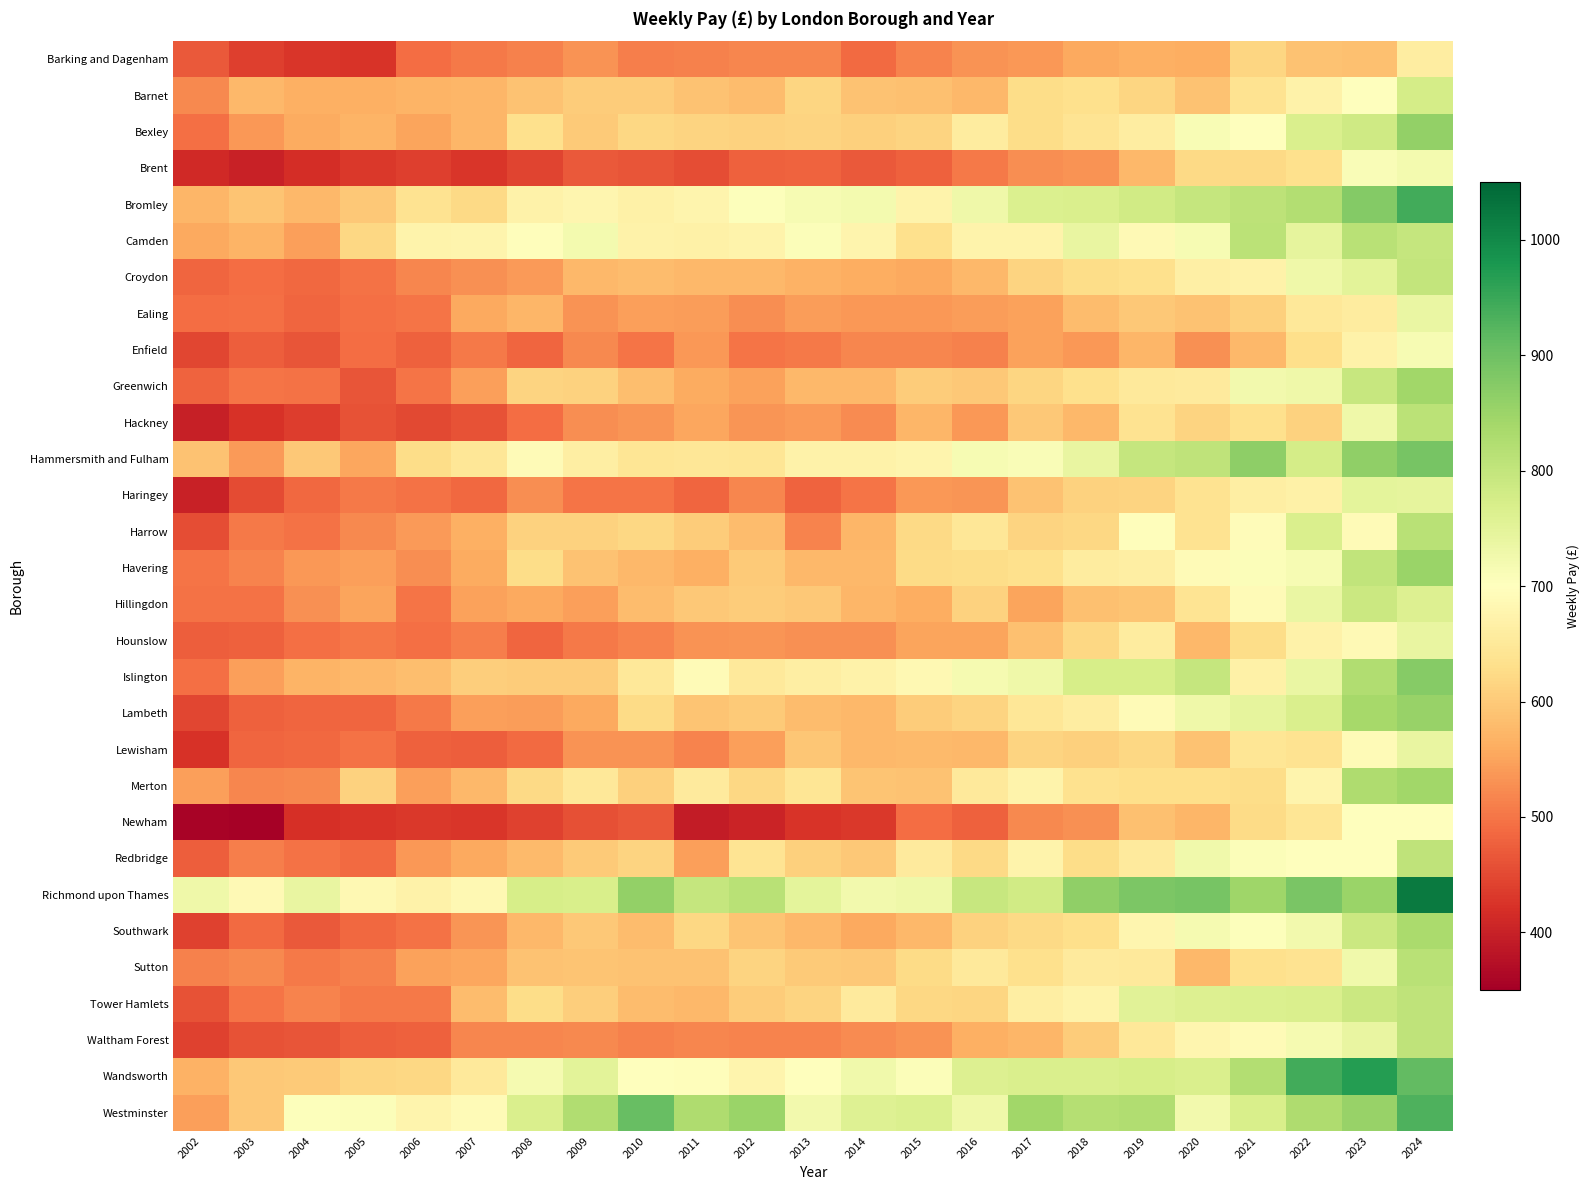

Reading left to right, extract all data points from this chart.

Barking and Dagenham: 2002=468.9	2003=438.9	2004=427.3	2005=424.0	2006=490.8	2007=504.2	2008=513.1	2009=533.0	2010=509.2	2011=511.8	2012=518.1	2013=517.6	2014=488.4	2015=514.2	2016=531.8	2017=538.0	2018=555.1	2019=565.1	2020=562.7	2021=616.1	2022=588.2	2023=586.0	2024=659.1
Barnet: 2002=520.2	2003=575.8	2004=565.3	2005=563.3	2006=571.3	2007=572.3	2008=588.5	2009=603.4	2010=604.1	2011=588.0	2012=580.0	2013=616.3	2014=589.8	2015=586.1	2016=575.1	2017=627.3	2018=632.4	2019=616.3	2020=590.6	2021=639.7	2022=670.8	2023=701.4	2024=774.2
Bexley: 2002=493.1	2003=538.5	2004=559.2	2005=570.7	2006=551.1	2007=573.5	2008=632.4	2009=599.3	2010=618.5	2011=614.8	2012=612.3	2013=614.0	2014=608.6	2015=613.2	2016=656.9	2017=626.4	2018=642.2	2019=660.6	2020=711.2	2021=697.3	2022=766.6	2023=783.3	2024=861.0
Brent: 2002=411.9	2003=401.2	2004=418.1	2005=430.2	2006=437.6	2007=427.3	2008=445.0	2009=470.2	2010=462.6	2011=454.1	2012=476.0	2013=479.3	2014=467.6	2015=478.5	2016=505.6	2017=526.8	2018=531.5	2019=574.4	2020=622.9	2021=622.5	2022=632.3	2023=709.7	2024=720.7
Bromley: 2002=574.2	2003=593.1	2004=574.3	2005=597.7	2006=639.4	2007=622.5	2008=670.8	2009=680.7	2010=668.9	2011=676.3	2012=705.2	2013=714.8	2014=721.2	2015=675.0	2016=728.5	2017=763.6	2018=766.6	2019=779.6	2020=797.0	2021=808.4	2022=820.4	2023=876.8	2024=943.1
Camden: 2002=557.0	2003=571.1	2004=545.0	2005=620.6	2006=674.7	2007=677.7	2008=696.9	2009=720.4	2010=671.2	2011=669.2	2012=674.3	2013=705.8	2014=677.4	2015=633.7	2016=675.0	2017=674.6	2018=741.0	2019=686.4	2020=716.3	2021=811.2	2022=745.9	2023=813.4	2024=797.5
Croydon: 2002=482.3	2003=490.8	2004=485.4	2005=495.8	2006=518.9	2007=528.3	2008=539.0	2009=574.9	2010=580.0	2011=574.9	2012=576.6	2013=568.4	2014=562.8	2015=555.8	2016=574.9	2017=613.4	2018=627.8	2019=632.8	2020=666.0	2021=671.7	2022=727.6	2023=751.8	2024=800.3
Ealing: 2002=491.4	2003=494.9	2004=483.2	2005=493.3	2006=500.0	2007=556.6	2008=573.7	2009=531.5	2010=544.6	2011=543.0	2012=526.1	2013=543.5	2014=536.2	2015=536.6	2016=542.6	2017=547.9	2018=582.1	2019=598.0	2020=590.2	2021=609.6	2022=650.0	2023=656.8	2024=737.7
Enfield: 2002=446.7	2003=475.7	2004=462.5	2005=489.7	2006=476.4	2007=505.0	2008=483.8	2009=519.8	2010=498.1	2011=536.5	2012=500.2	2013=503.6	2014=517.8	2015=517.8	2016=511.8	2017=549.3	2018=537.1	2019=573.5	2020=530.1	2021=574.9	2022=630.3	2023=671.4	2024=715.9
Greenwich: 2002=479.9	2003=499.0	2004=497.1	2005=462.9	2006=498.4	2007=545.9	2008=613.3	2009=611.0	2010=582.6	2011=559.7	2012=549.5	2013=574.9	2014=576.5	2015=601.8	2016=598.1	2017=617.6	2018=632.1	2019=652.0	2020=654.8	2021=721.9	2022=729.5	2023=793.9	2024=843.2
Hackney: 2002=398.1	2003=421.8	2004=435.9	2005=459.6	2006=449.8	2007=459.9	2008=489.9	2009=525.8	2010=535.6	2011=552.6	2012=534.9	2013=539.0	2014=522.7	2015=573.4	2016=538.6	2017=596.2	2018=575.6	2019=637.6	2020=612.5	2021=632.3	2022=610.3	2023=728.2	2024=811.4
Hammersmith and Fulham: 2002=590.4	2003=539.5	2004=596.5	2005=554.4	2006=627.9	2007=647.8	2008=690.0	2009=662.4	2010=643.1	2011=646.6	2012=645.3	2013=670.9	2014=670.8	2015=677.6	2016=716.0	2017=709.1	2018=738.6	2019=795.8	2020=804.9	2021=866.3	2022=774.6	2023=862.4	2024=889.5
Haringey: 2002=401.5	2003=453.3	2004=485.1	2005=504.5	2006=495.0	2007=484.8	2008=527.3	2009=498.4	2010=498.1	2011=481.6	2012=516.9	2013=481.2	2014=498.3	2015=538.5	2016=533.4	2017=590.1	2018=610.8	2019=614.3	2020=638.0	2021=663.7	2022=667.7	2023=748.7	2024=745.6
Harrow: 2002=454.1	2003=504.7	2004=495.8	2005=521.9	2006=539.8	2007=565.7	2008=611.0	2009=612.1	2010=618.1	2011=602.5	2012=581.2	2013=515.7	2014=573.1	2015=621.0	2016=647.2	2017=613.3	2018=619.2	2019=694.7	2020=637.5	2021=692.1	2022=766.6	2023=689.1	2024=814.7
Havering: 2002=499.5	2003=516.2	2004=537.4	2005=545.4	2006=527.5	2007=558.3	2008=627.5	2009=589.3	2010=575.2	2011=565.1	2012=599.1	2013=575.9	2014=574.3	2015=623.9	2016=626.7	2017=632.4	2018=656.9	2019=662.2	2020=689.9	2021=706.2	2022=714.6	2023=802.5	2024=850.9
Hillingdon: 2002=495.4	2003=495.1	2004=527.8	2005=550.1	2006=499.0	2007=548.4	2008=556.5	2009=546.7	2010=581.0	2011=597.7	2012=603.9	2013=597.3	2014=572.8	2015=561.1	2016=610.6	2017=549.7	2018=585.4	2019=592.7	2020=640.1	2021=689.9	2022=738.2	2023=789.7	2024=762.8
Hounslow: 2002=473.3	2003=476.8	2004=494.9	2005=501.2	2006=493.2	2007=510.9	2008=483.7	2009=505.8	2010=516.6	2011=532.5	2012=535.5	2013=528.9	2014=530.4	2015=551.5	2016=550.5	2017=586.1	2018=618.5	2019=657.8	2020=574.9	2021=627.7	2022=670.8	2023=686.7	2024=738.5
Islington: 2002=492.9	2003=545.3	2004=570.3	2005=575.3	2006=584.9	2007=606.6	2008=601.9	2009=603.8	2010=648.3	2011=690.5	2012=651.6	2013=664.2	2014=671.8	2015=685.0	2016=717.5	2017=727.8	2018=771.6	2019=772.7	2020=797.5	2021=669.8	2022=735.7	2023=825.0	2024=872.7
Lambeth: 2002=448.0	2003=476.2	2004=482.2	2005=483.8	2006=504.2	2007=546.0	2008=543.5	2009=555.8	2010=623.8	2011=593.2	2012=600.8	2013=582.2	2014=575.7	2015=601.9	2016=614.8	2017=647.7	2018=660.0	2019=689.9	2020=729.1	2021=744.6	2022=767.2	2023=839.1	2024=854.9
Lewisham: 2002=423.5	2003=481.5	2004=486.6	2005=496.3	2006=475.9	2007=473.5	2008=488.7	2009=530.8	2010=530.5	2011=515.3	2012=546.1	2013=594.5	2014=574.9	2015=579.1	2016=575.9	2017=612.8	2018=608.2	2019=618.2	2020=590.0	2021=643.0	2022=639.2	2023=689.9	2024=739.0
Merton: 2002=544.4	2003=517.7	2004=520.5	2005=610.3	2006=546.3	2007=574.9	2008=621.0	2009=648.5	2010=608.5	2011=655.2	2012=618.3	2013=645.1	2014=592.1	2015=590.1	2016=652.5	2017=672.7	2018=636.0	2019=629.8	2020=631.6	2021=628.0	2022=675.6	2023=827.0	2024=844.7
Newham: 2002=358.2	2003=355.4	2004=419.0	2005=426.4	2006=431.0	2007=427.8	2008=440.8	2009=458.1	2010=466.0	2011=392.2	2012=402.4	2013=425.8	2014=430.0	2015=490.6	2016=477.6	2017=521.7	2018=529.8	2019=585.6	2020=574.1	2021=624.9	2022=643.7	2023=701.4	2024=702.4
Redbridge: 2002=475.4	2003=509.3	2004=495.7	2005=489.4	2006=537.9	2007=557.3	2008=579.6	2009=600.4	2010=613.3	2011=546.6	2012=640.9	2013=609.1	2014=597.8	2015=656.0	2016=623.3	2017=674.0	2018=626.5	2019=655.3	2020=726.1	2021=707.3	2022=698.7	2023=699.9	2024=804.9
Richmond upon Thames: 2002=727.5	2003=686.6	2004=738.7	2005=683.7	2006=670.8	2007=685.7	2008=771.7	2009=769.5	2010=858.6	2011=798.4	2012=813.8	2013=749.1	2014=724.0	2015=728.0	2016=794.6	2017=781.2	2018=862.4	2019=883.5	2020=889.4	2021=845.9	2022=886.3	2023=850.6	2024=1022.5
Southwark: 2002=442.0	2003=487.5	2004=470.0	2005=486.4	2006=496.9	2007=535.6	2008=574.9	2009=598.3	2010=581.7	2011=620.7	2012=590.9	2013=575.5	2014=556.7	2015=576.3	2016=612.0	2017=623.4	2018=629.2	2019=680.2	2020=717.4	2021=704.7	2022=723.9	2023=788.0	2024=833.2
Sutton: 2002=512.2	2003=520.4	2004=503.7	2005=512.4	2006=549.5	2007=553.7	2008=590.6	2009=592.7	2010=589.3	2011=589.0	2012=613.3	2013=600.3	2014=596.3	2015=625.4	2016=653.2	2017=632.9	2018=653.9	2019=650.8	2020=574.9	2021=633.9	2022=638.4	2023=724.8	2024=814.6
Tower Hamlets: 2002=459.7	2003=499.1	2004=515.7	2005=504.0	2006=504.7	2007=581.1	2008=626.8	2009=606.3	2010=579.9	2011=574.7	2012=602.8	2013=613.3	2014=654.7	2015=618.6	2016=616.5	2017=661.8	2018=674.3	2019=753.1	2020=761.3	2021=763.9	2022=766.6	2023=790.1	2024=806.4
Waltham Forest: 2002=442.9	2003=461.8	2004=464.6	2005=474.3	2006=478.3	2007=517.0	2008=517.7	2009=519.9	2010=511.7	2011=518.0	2012=516.2	2013=514.7	2014=522.8	2015=532.3	2016=566.0	2017=572.2	2018=602.4	2019=650.5	2020=680.1	2021=690.0	2022=717.6	2023=739.6	2024=804.8
Wandsworth: 2002=567.9	2003=597.9	2004=599.6	2005=616.4	2006=620.6	2007=650.9	2008=718.9	2009=751.5	2010=701.9	2011=695.8	2012=676.0	2013=698.9	2014=727.0	2015=705.8	2016=762.3	2017=766.8	2018=766.5	2019=772.3	2020=766.6	2021=821.7	2022=942.9	2023=969.3	2024=912.3
Westminster: 2002=545.9	2003=598.5	2004=703.3	2005=707.9	2006=675.9	2007=689.9	2008=766.6	2009=823.4	2010=907.1	2011=827.6	2012=850.7	2013=723.0	2014=760.1	2015=764.0	2016=729.1	2017=842.4	2018=820.3	2019=825.6	2020=722.7	2021=770.2	2022=827.3	2023=854.6	2024=932.0